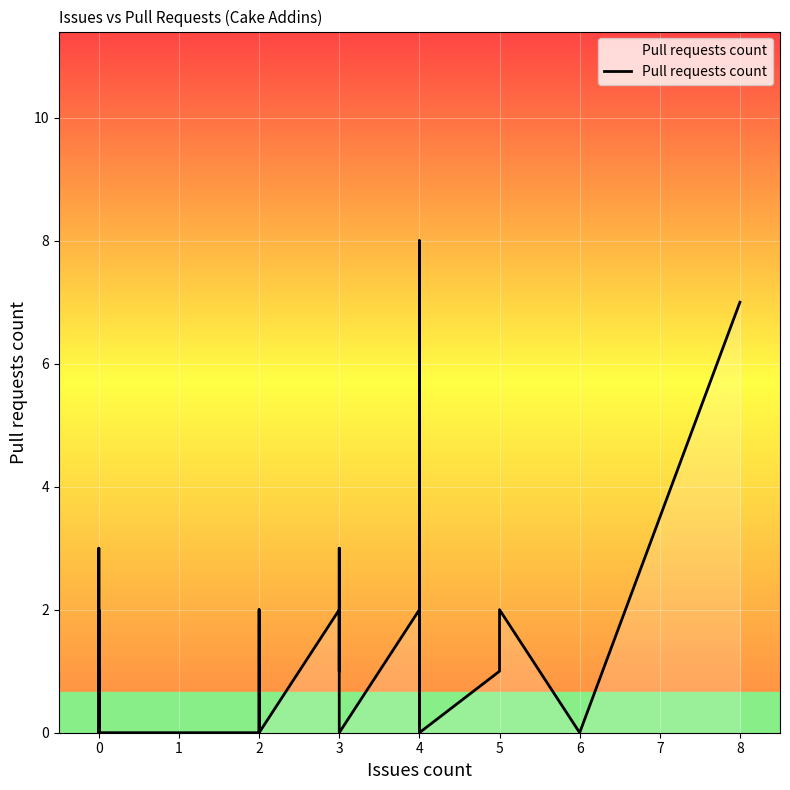

How many interior local valleys (lower than both neighbors) does the data have?

5